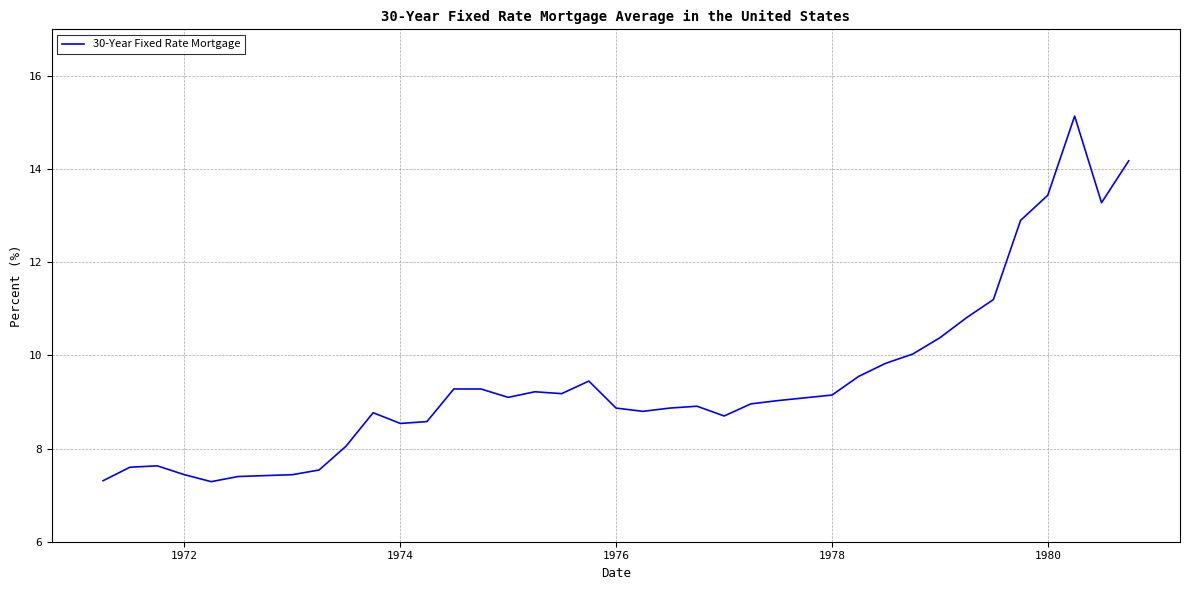

What is the minimum value shown in the chart?

7.3